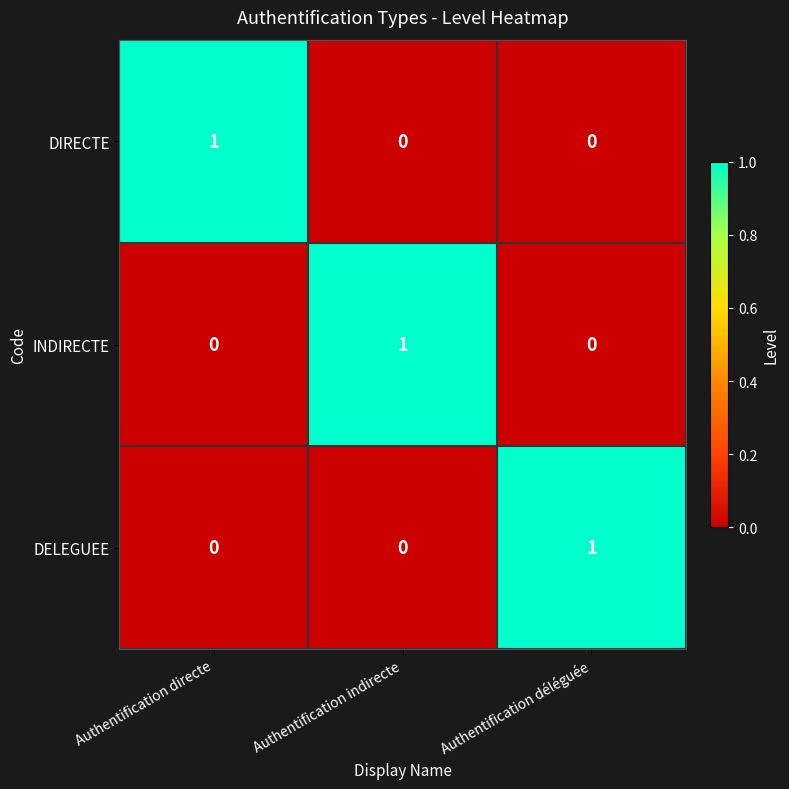

At which label does DIRECTE reach its peak?

Authentification directe